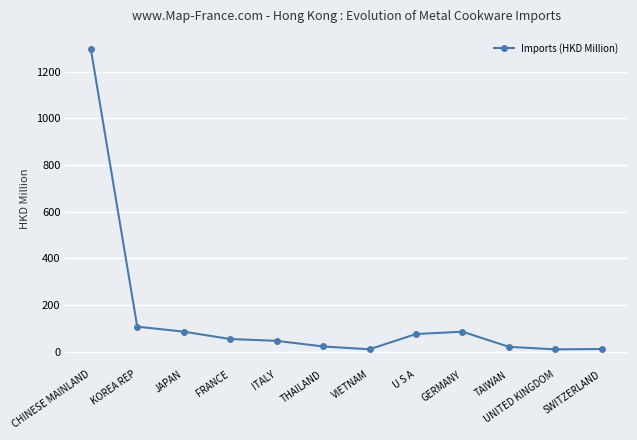

Does the chart have visible grid lines?

Yes